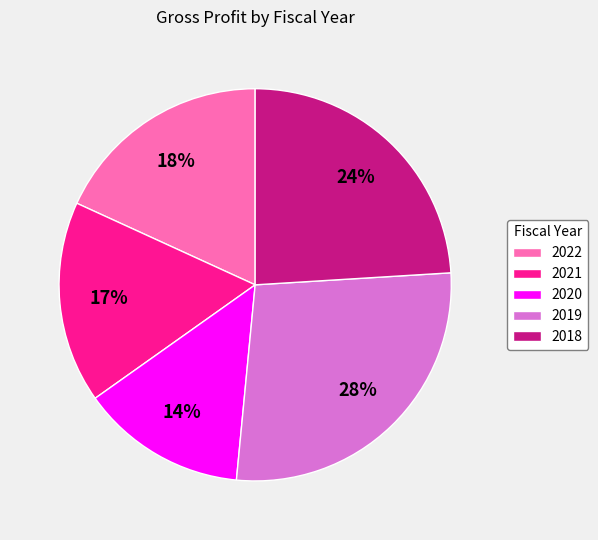

Does any single category account for the majority?

No